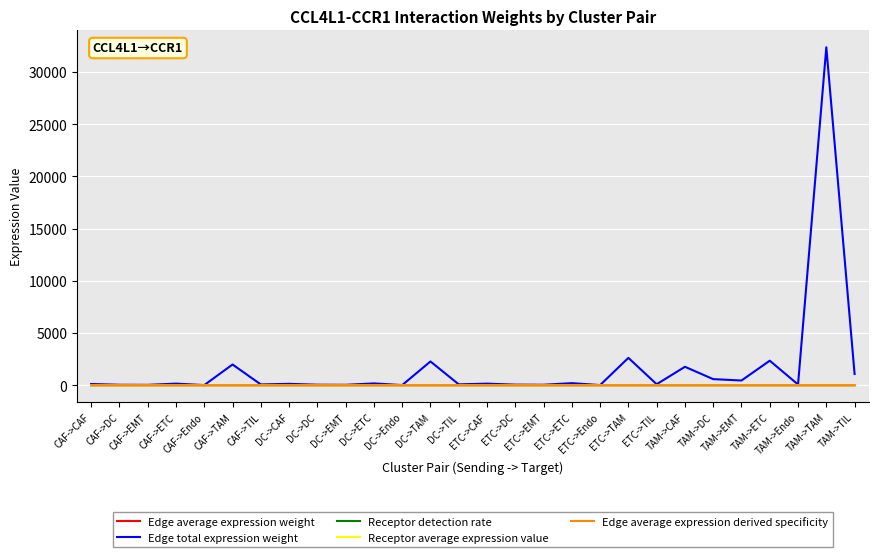

True or false: Receptor average expression value has more than 0 points higher than both neighbors.

True